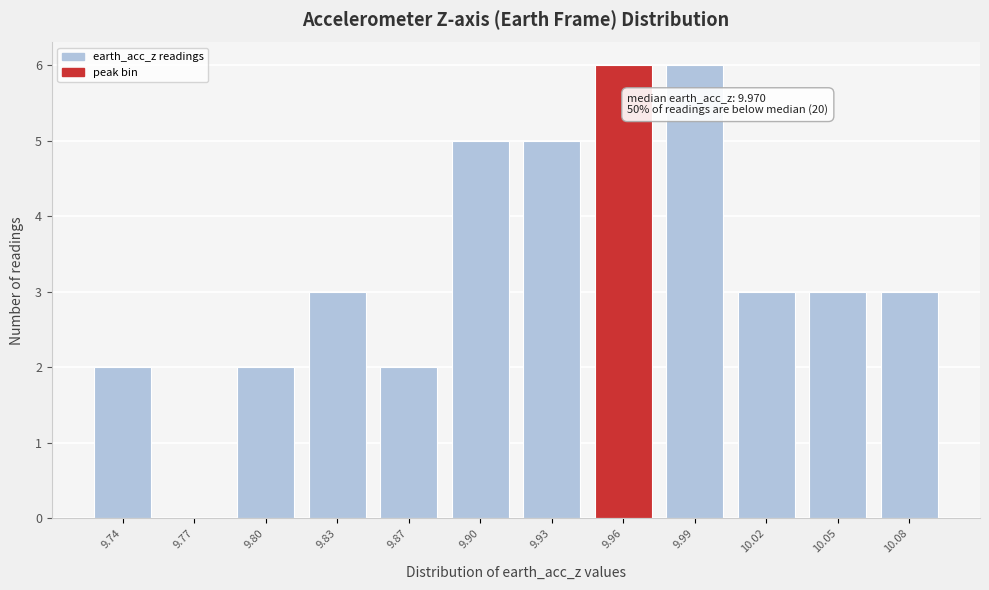

Reading left to right, list all the values displayed in this chart.

9.74=2	9.77=0	9.80=2	9.83=3	9.87=2	9.90=5	9.93=5	9.96=6	9.99=6	10.02=3	10.05=3	10.08=3